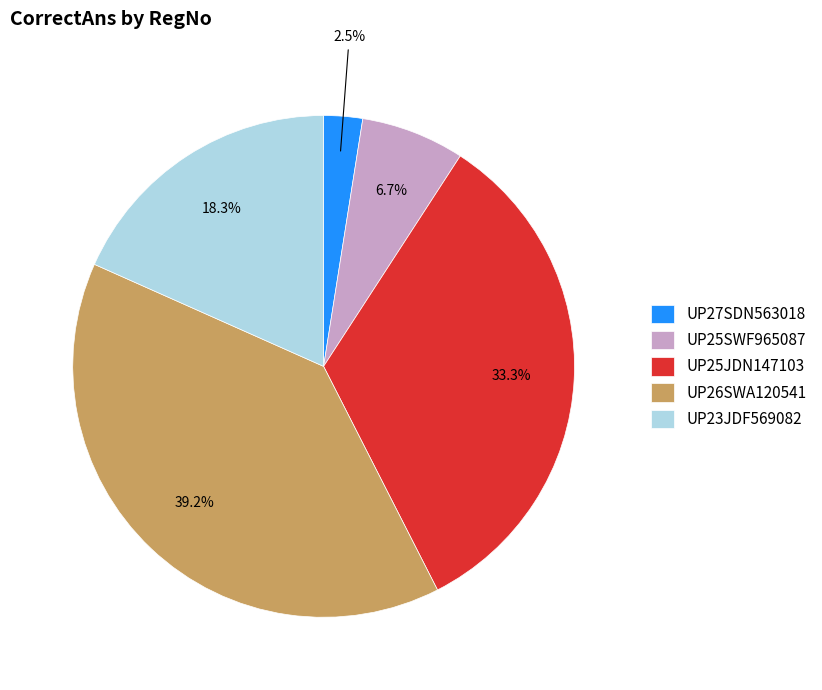

To the nearest percent, what is the average slice percentage?

20%